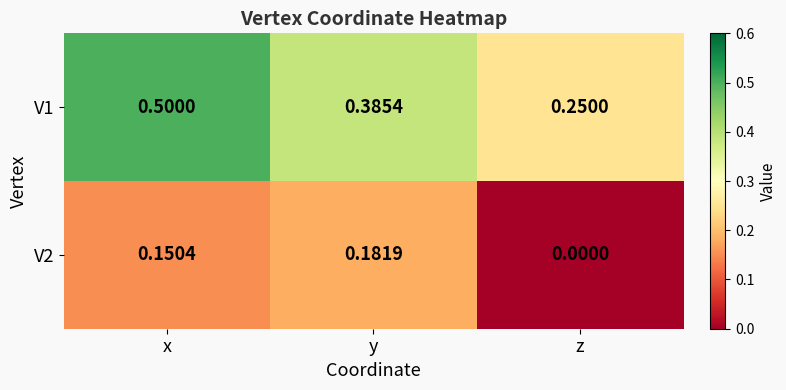

Where is V2 nearest to the value 0?

z